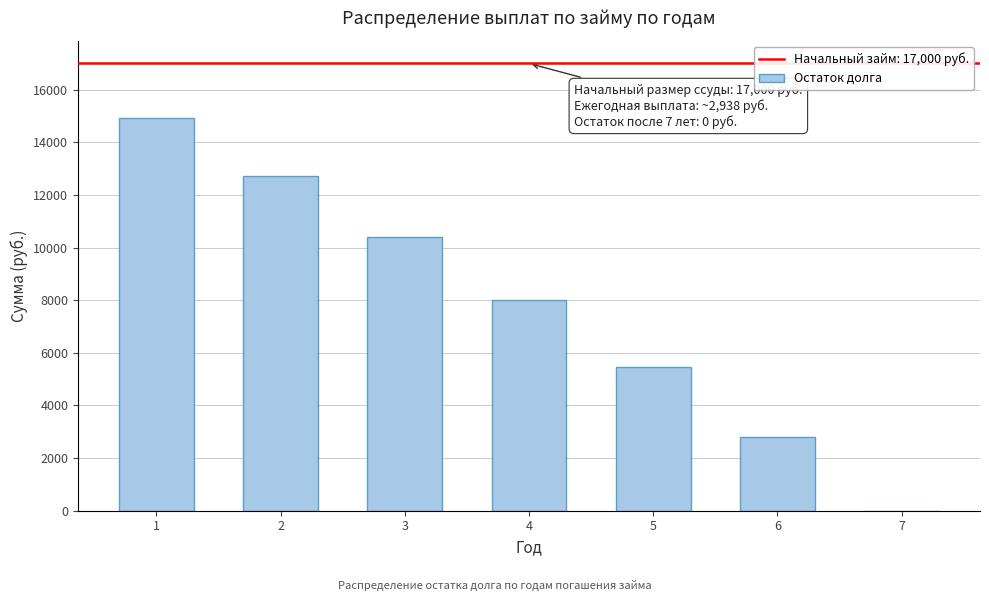

Reading right to left, what are all the values shown in this chart?

7=0.0	6=2798.0	5=5462.8	4=8000.7	3=10417.8	2=12719.7	1=14912.1